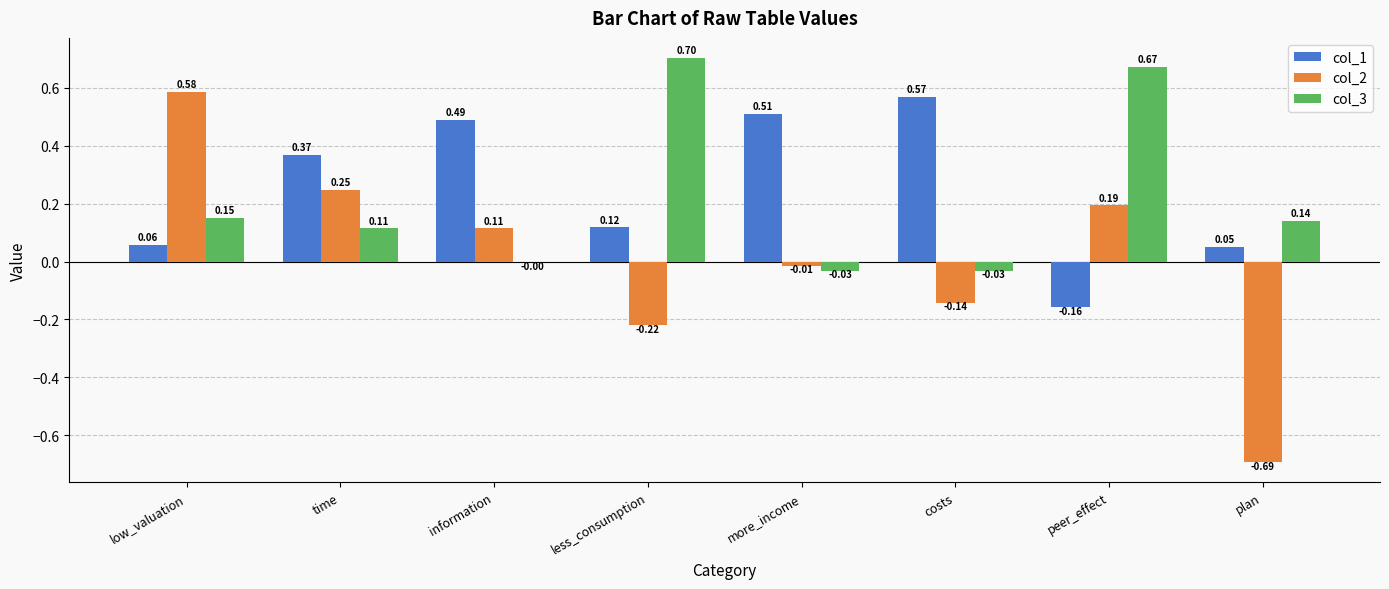

Which label corresponds to the largest value in the chart?

less_consumption